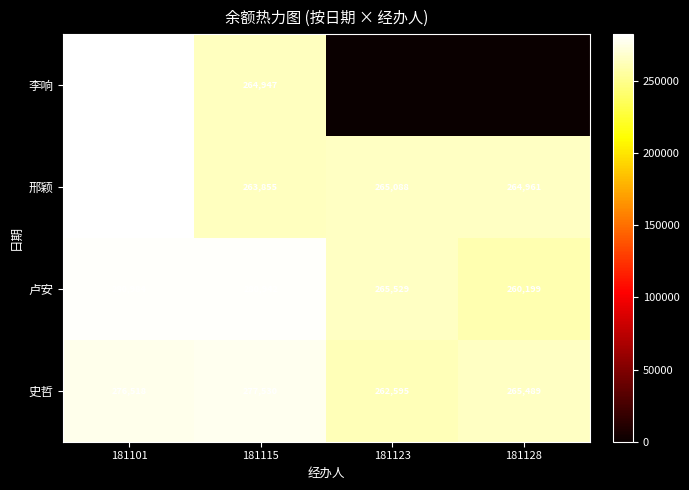

Where does the 卢安 series first go above 280942?

181101